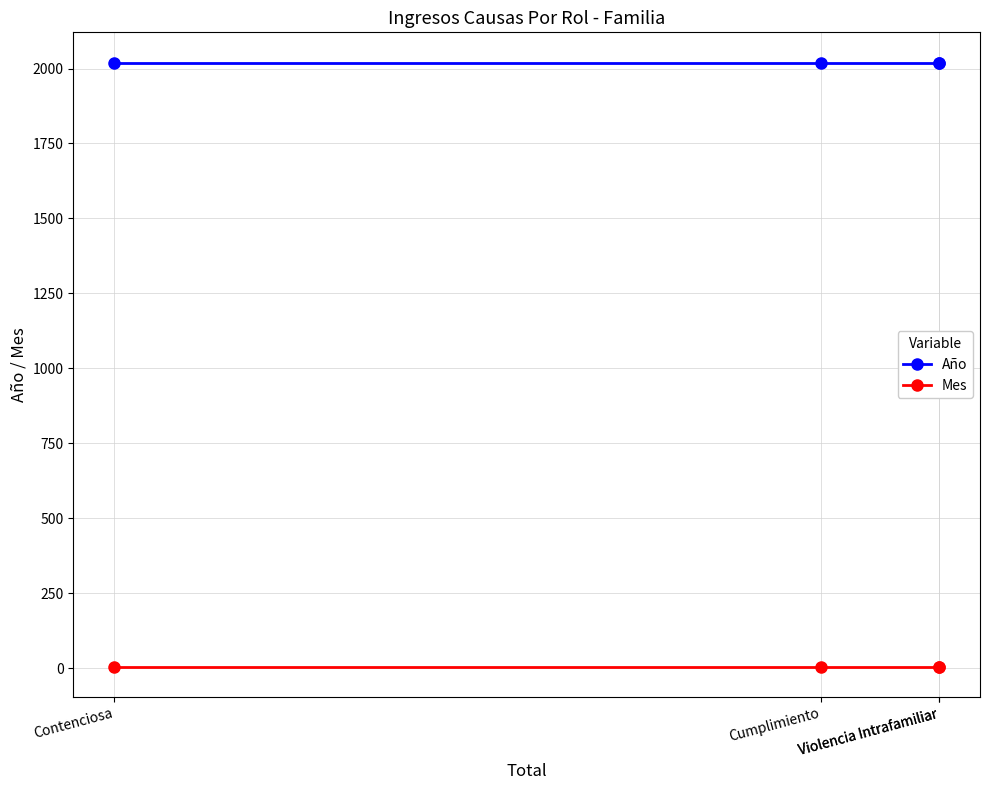

True or false: Año and Mes intersect in this chart.

False